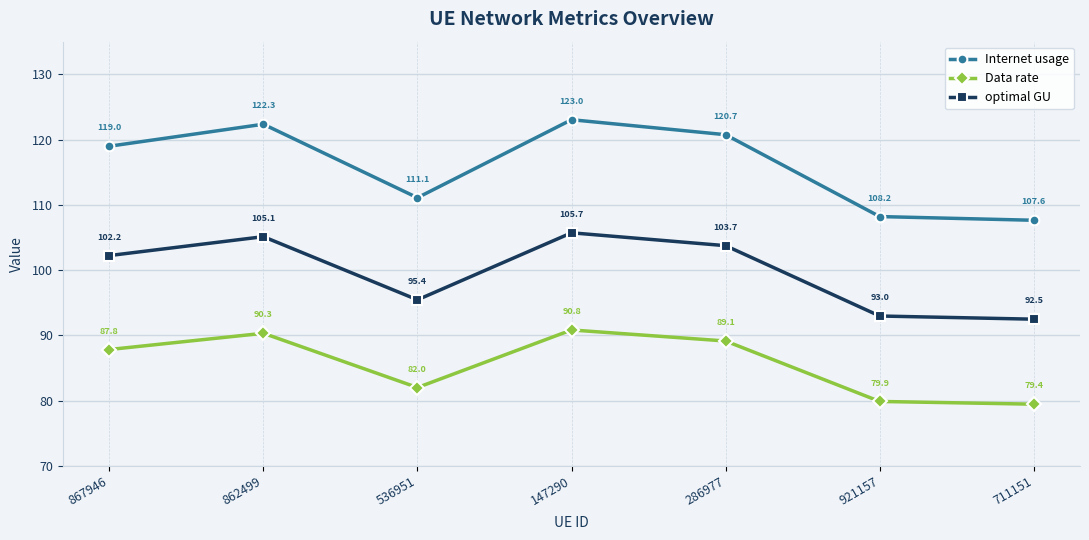

What is the label of the 3rd point from the right?

286977